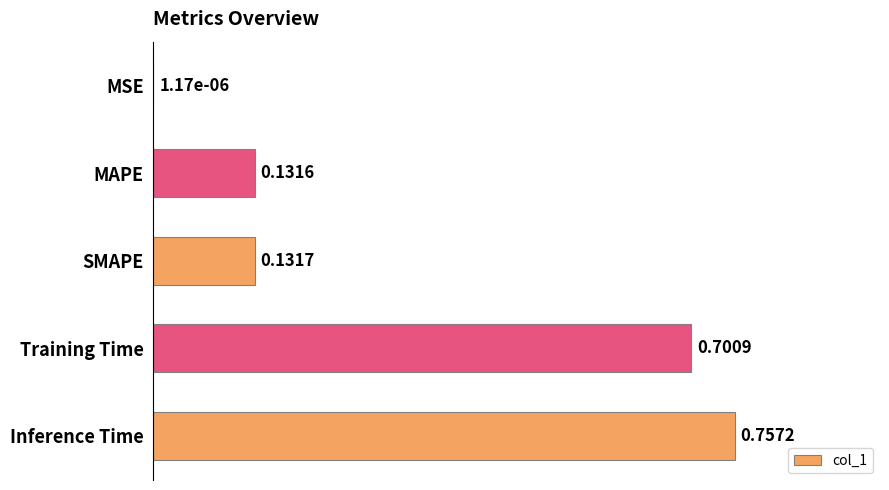

Which has a higher value, Inference Time or MAPE?

Inference Time